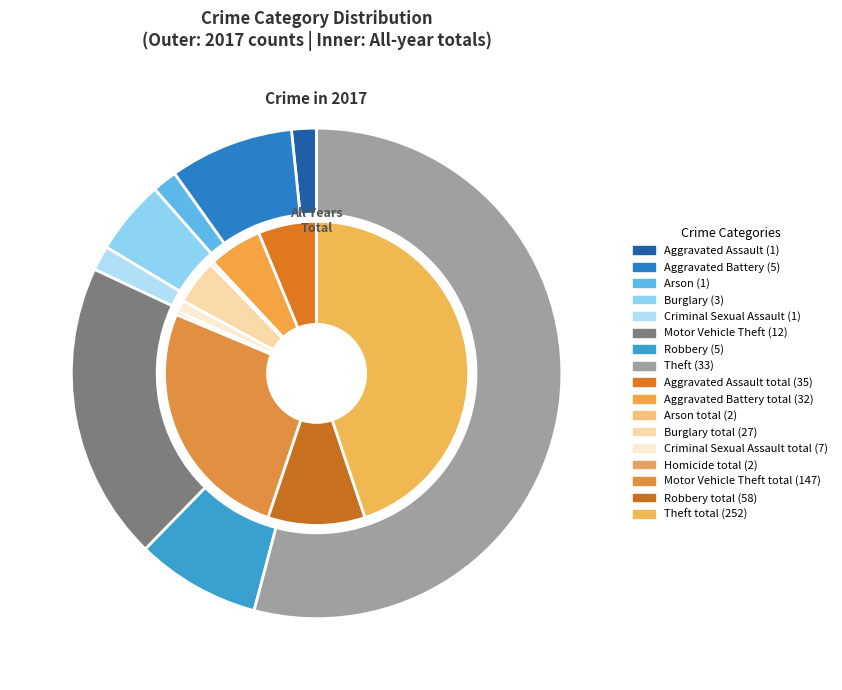

Is there a majority slice in this chart?

Yes